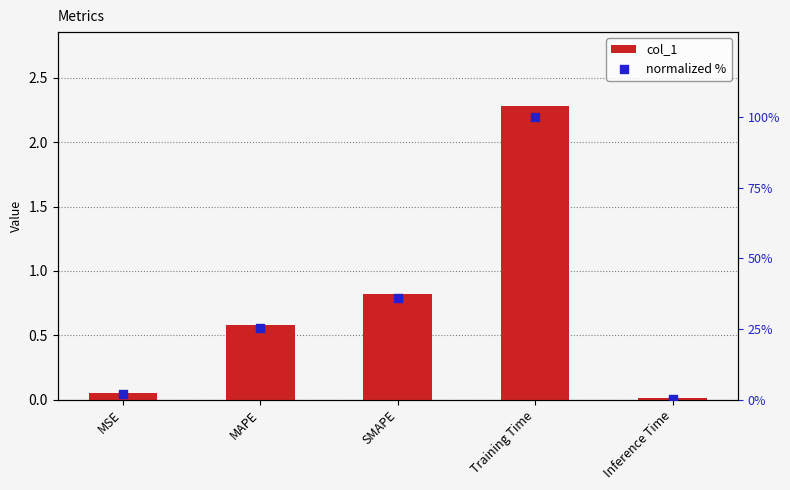

What are all the series names shown in the legend?

col_1, normalized %